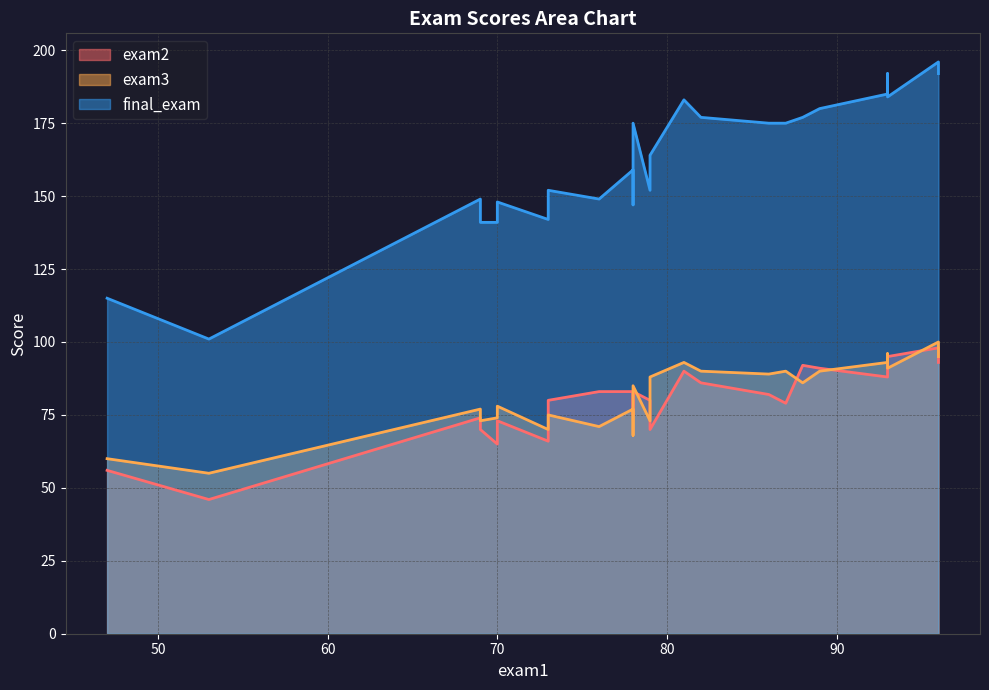

At which label does final_exam reach its peak?

96